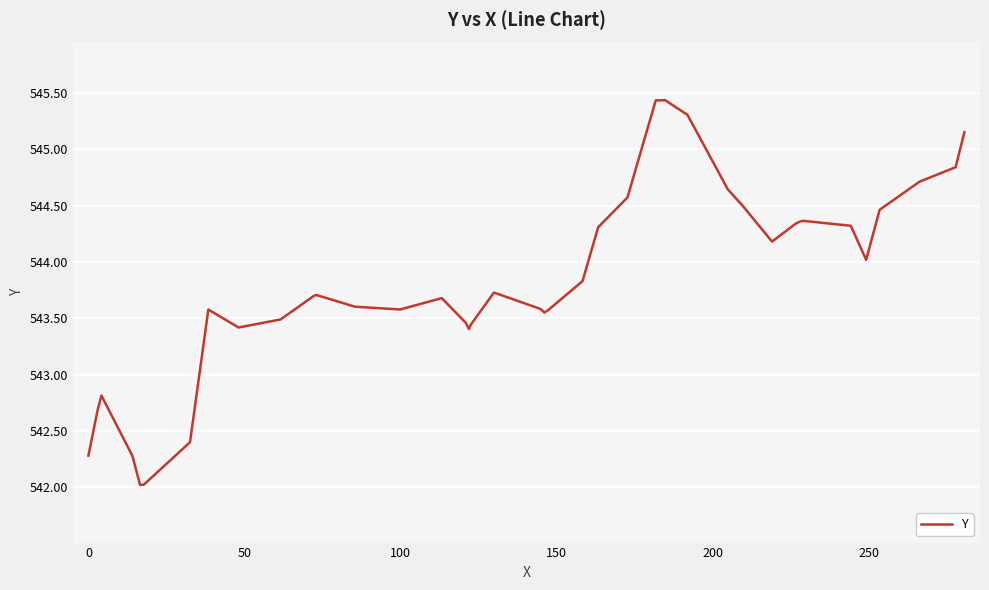

What is the maximum value shown in the chart?

545.4